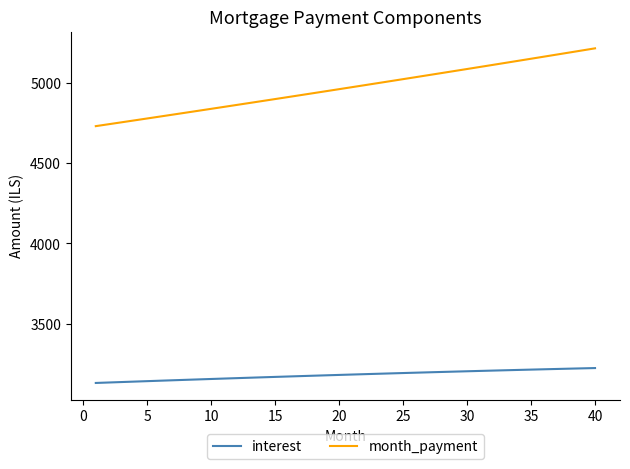

What is the greatest value displayed?

5213.4